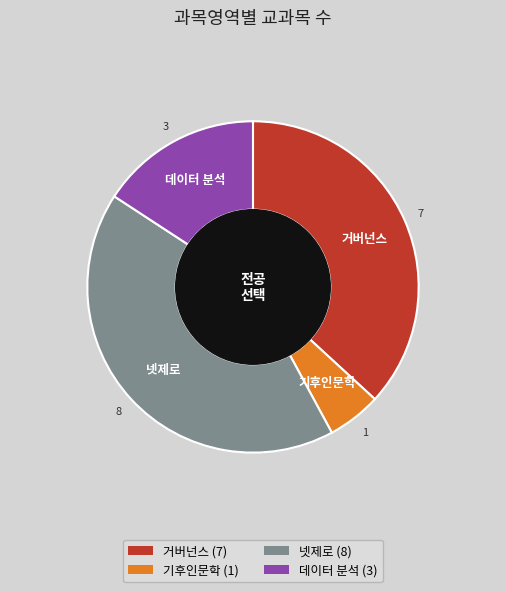

Approximately how many times larger is the value at 기후인문학 compared to 데이터 분석?

0.3